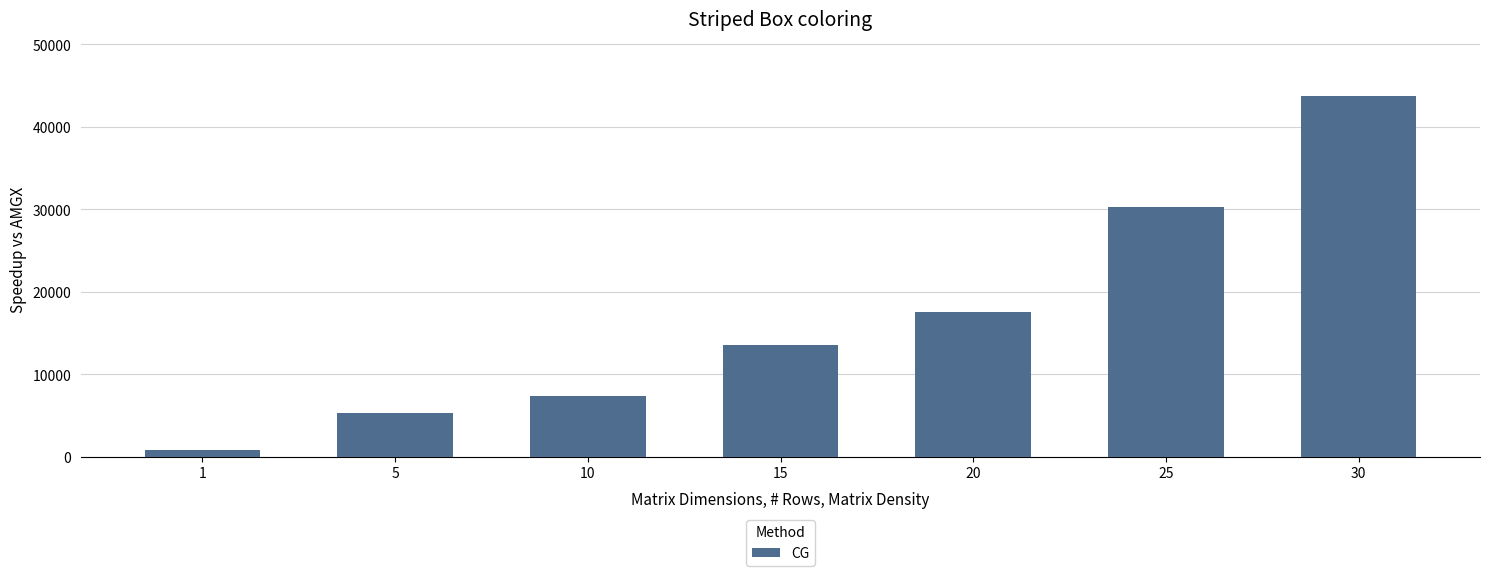

Are the bars horizontal?

No